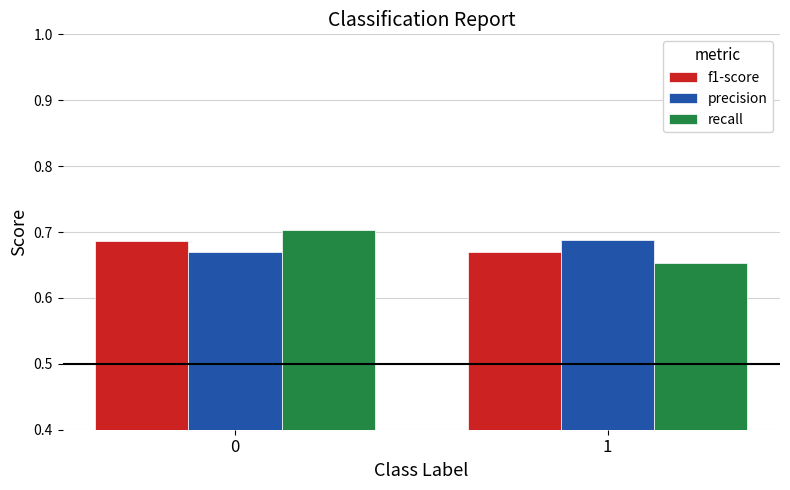

Count the recall values in the range 0 to 1.

2